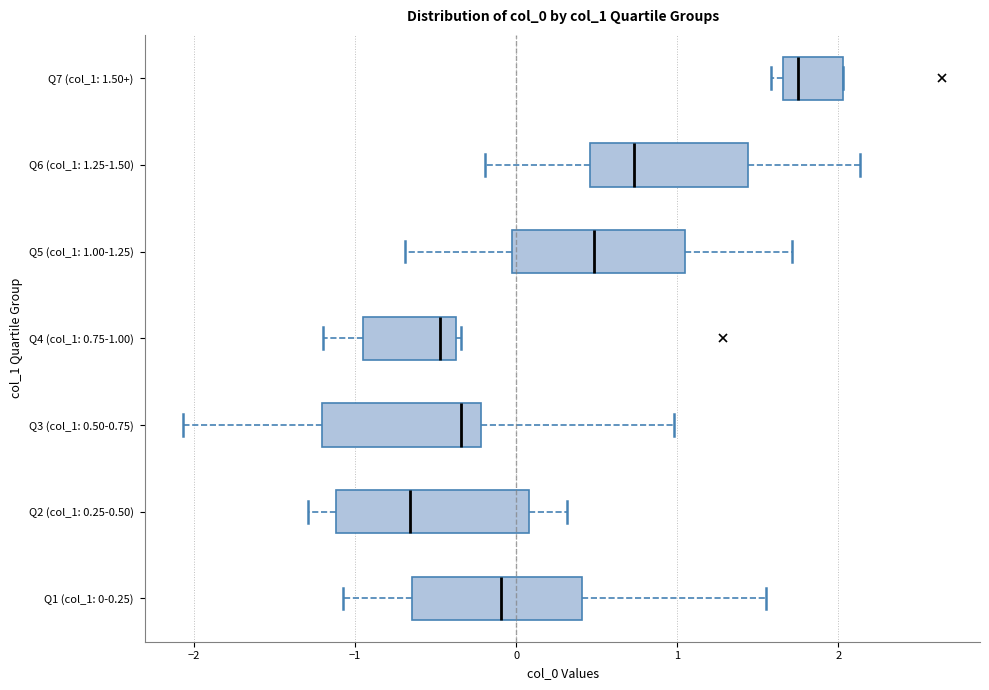

Which box is the widest, from its left edge to its right edge?

Q2 (col_1: 0.25-0.50)